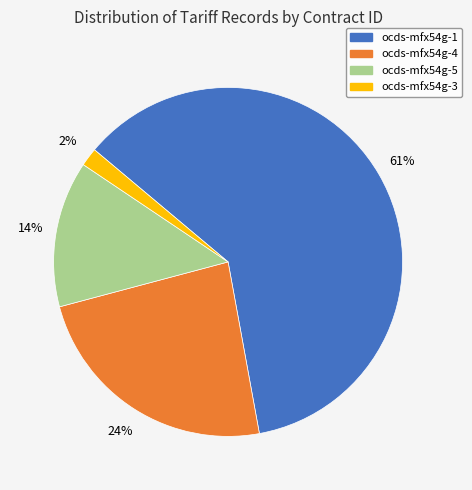

Is it true that ocds-mfx54g-4 is 24% of the pie?

True